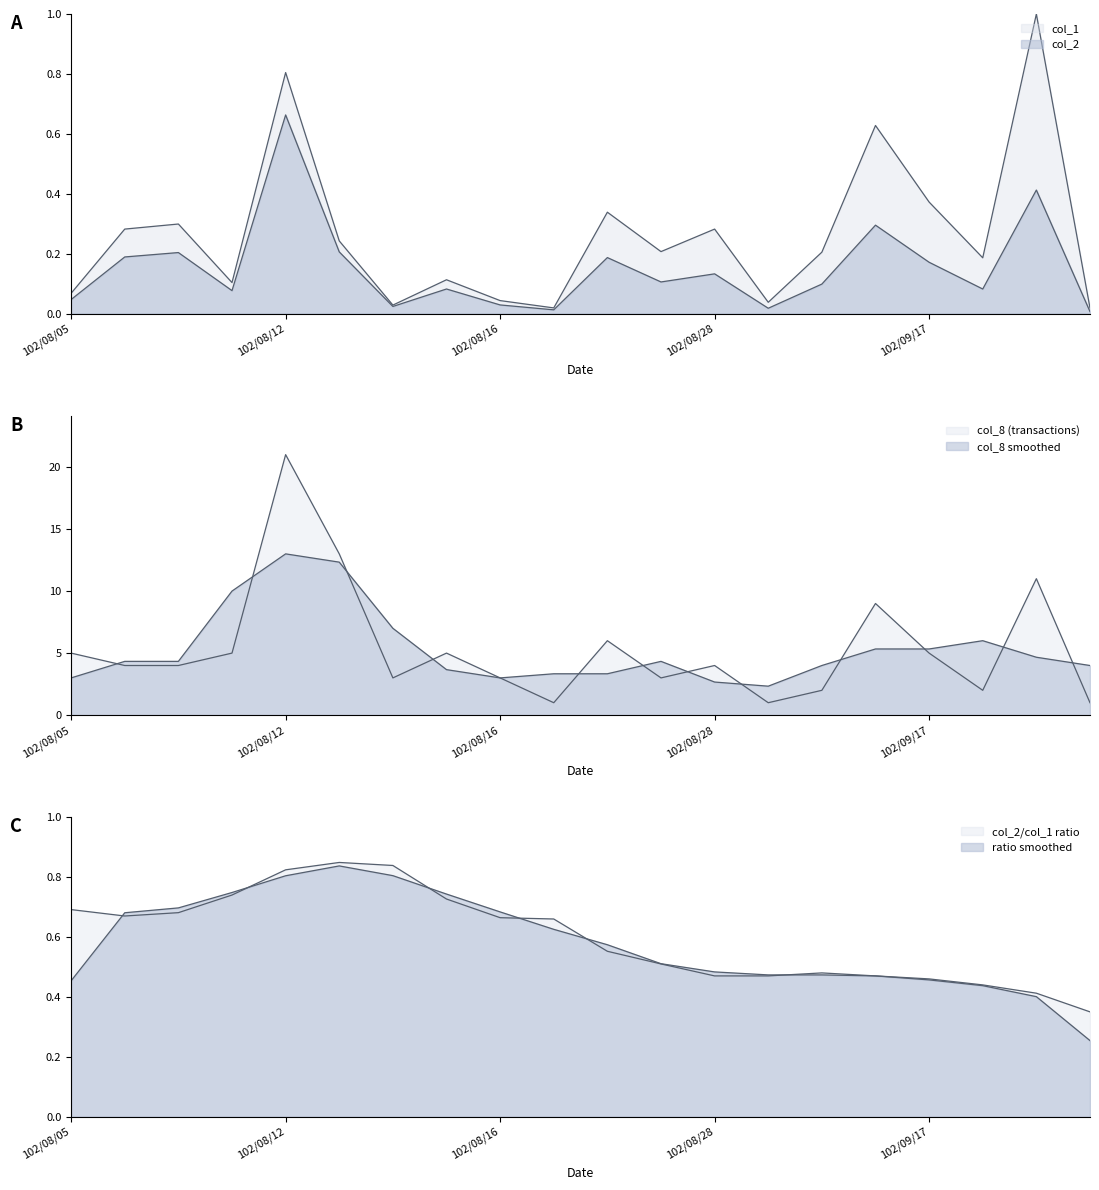

What is the maximum value shown in the chart?

21.0